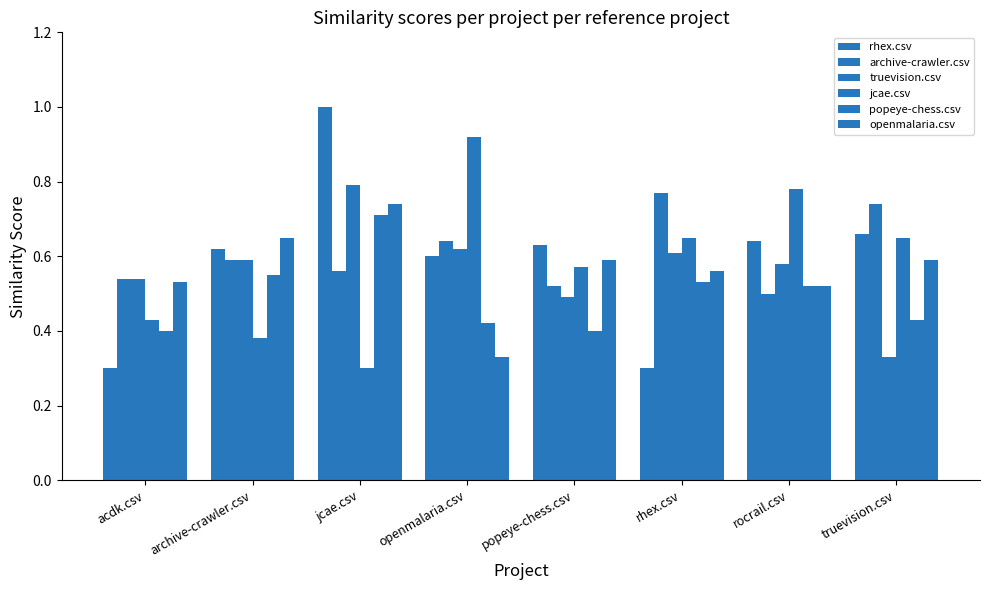

How many distinct data groups are displayed?

6